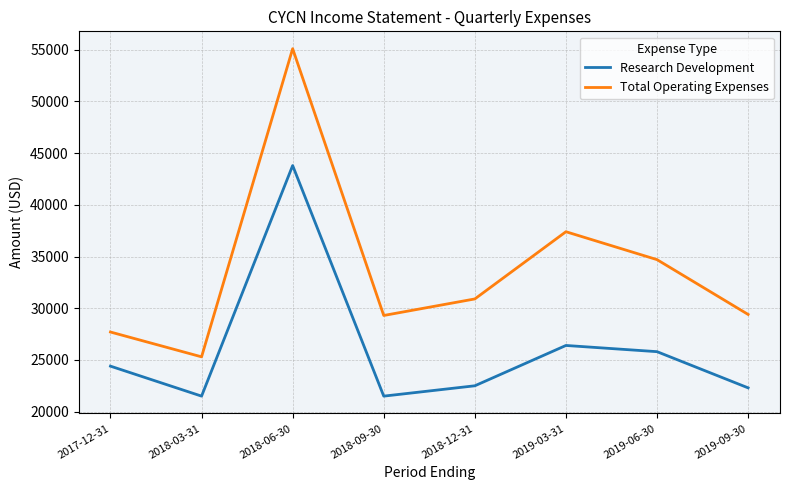

How many lines are shown in the chart?

2